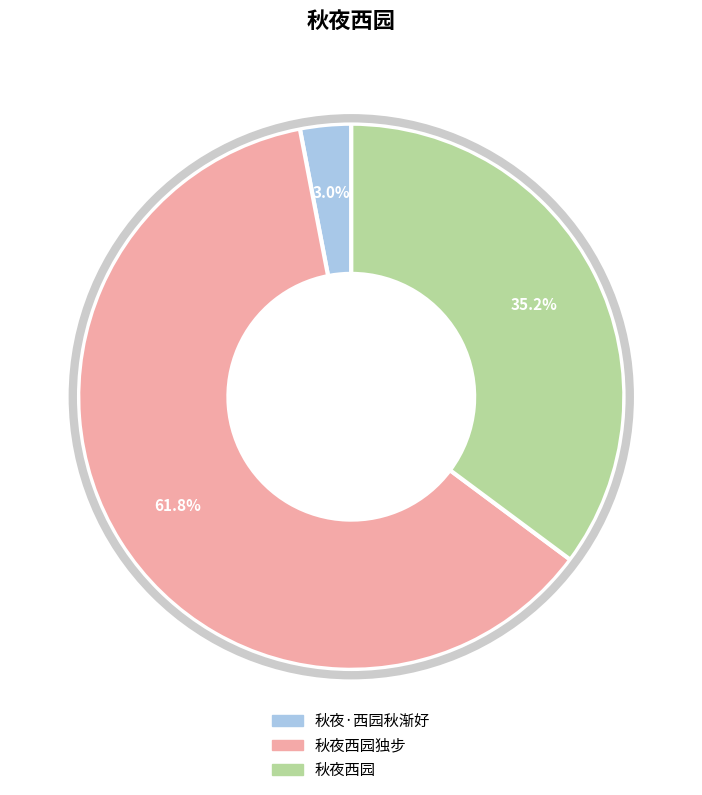

To the nearest percent, what is the difference between the largest and smallest slice percentages?

59%